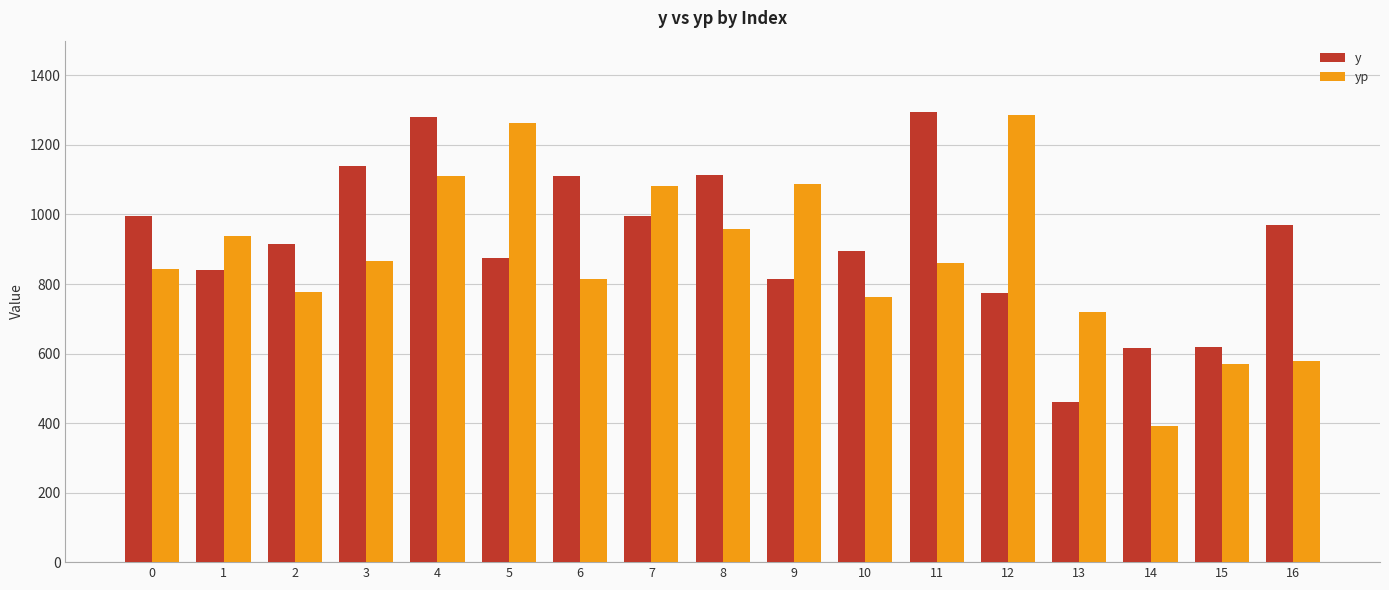

How many groups of bars are there?

17